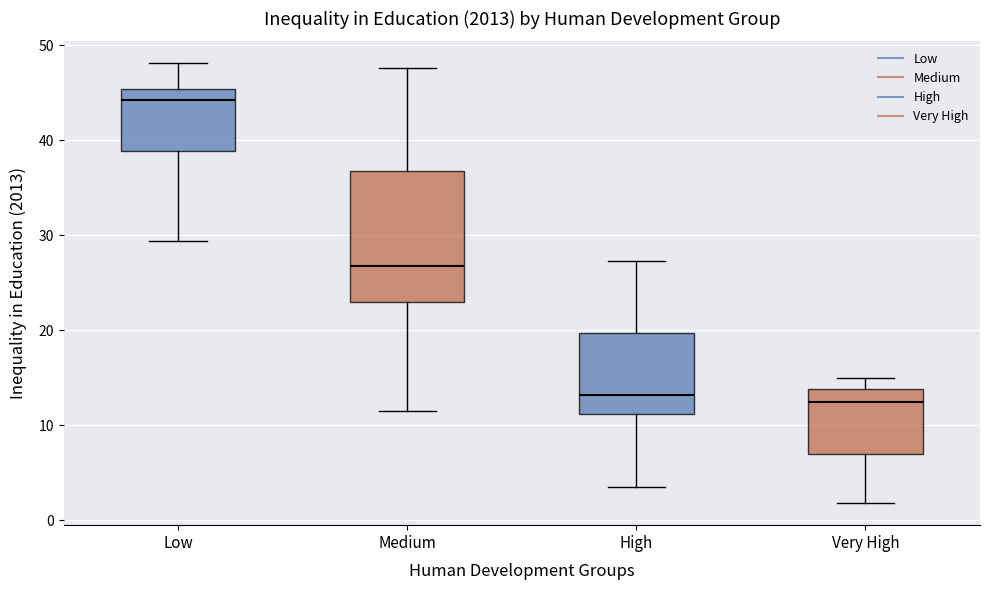

Reading left to right, read every box against the y-axis: the position of its median line, the range the box covers, and the ends of its whiskers. The values are not printed on the chart, so give them approximately, as read against the axis.

Low: median 44, box 39 to 45, whiskers 29 to 48
Medium: median 27, box 23 to 37, whiskers 12 to 48
High: median 13, box 11 to 20, whiskers 4 to 27
Very High: median 12, box 7 to 14, whiskers 2 to 15